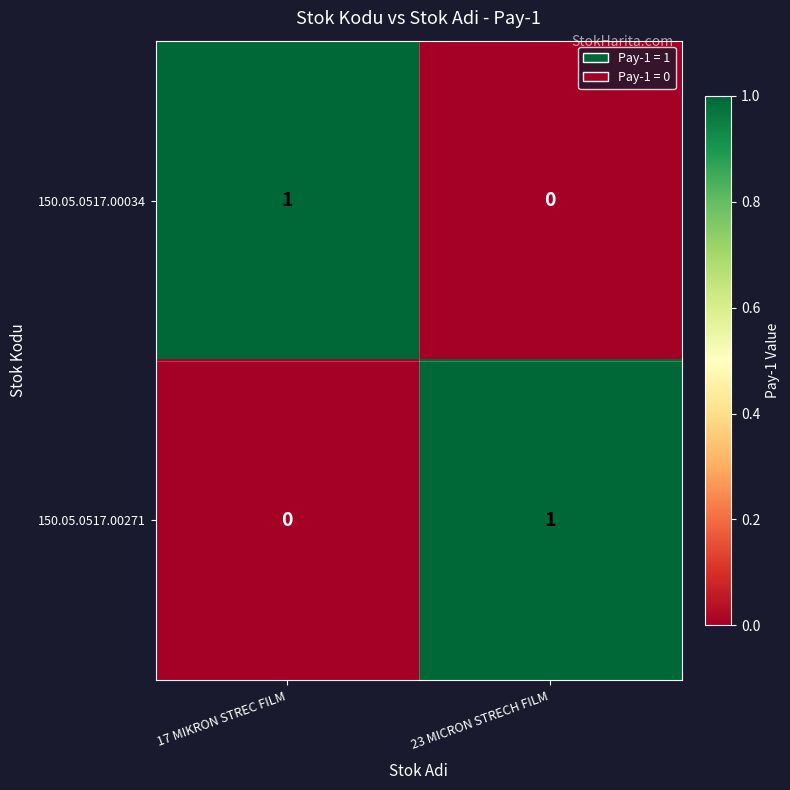

At which label does 150.05.0517.00271 reach its minimum?

17 MIKRON STREC FILM